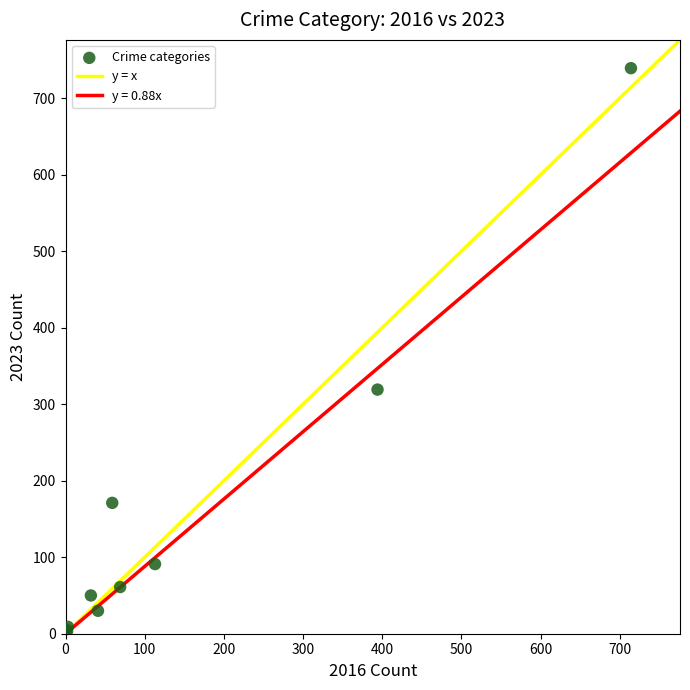

What Y value in the scatter plot is closest to 371?

319